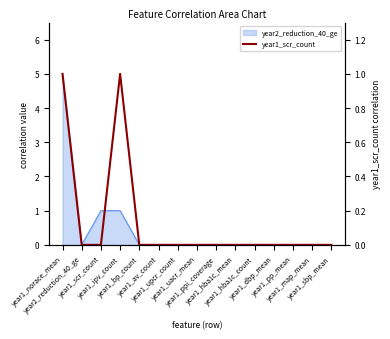

Reading right to left, transcribe all the data shown in this chart.

year1_sbp_mean=0	year1_map_mean=0	year1_pp_mean=0	year1_dbp_mean=0	year1_hba1c_count=0	year1_hba1c_mean=0	year1_ppi_coverage=0	year1_uacr_mean=0	year1_upcr_count=0	year1_av_count=0	year1_bp_count=0	year1_ipv_count=1	year1_scr_count=0	year2_reduction_40_ge=0	year1_norace_mean=1